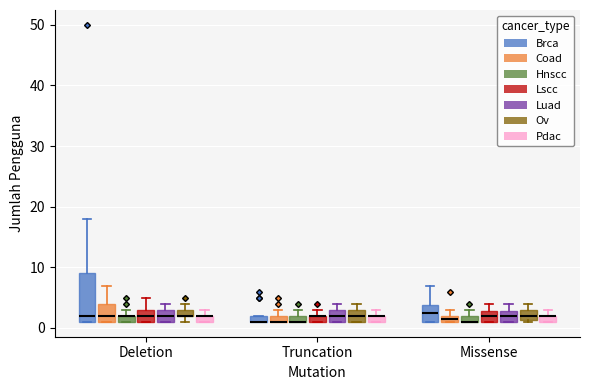

Which box is the tallest, from its lower edge to its upper edge?

Deletion (Brca)